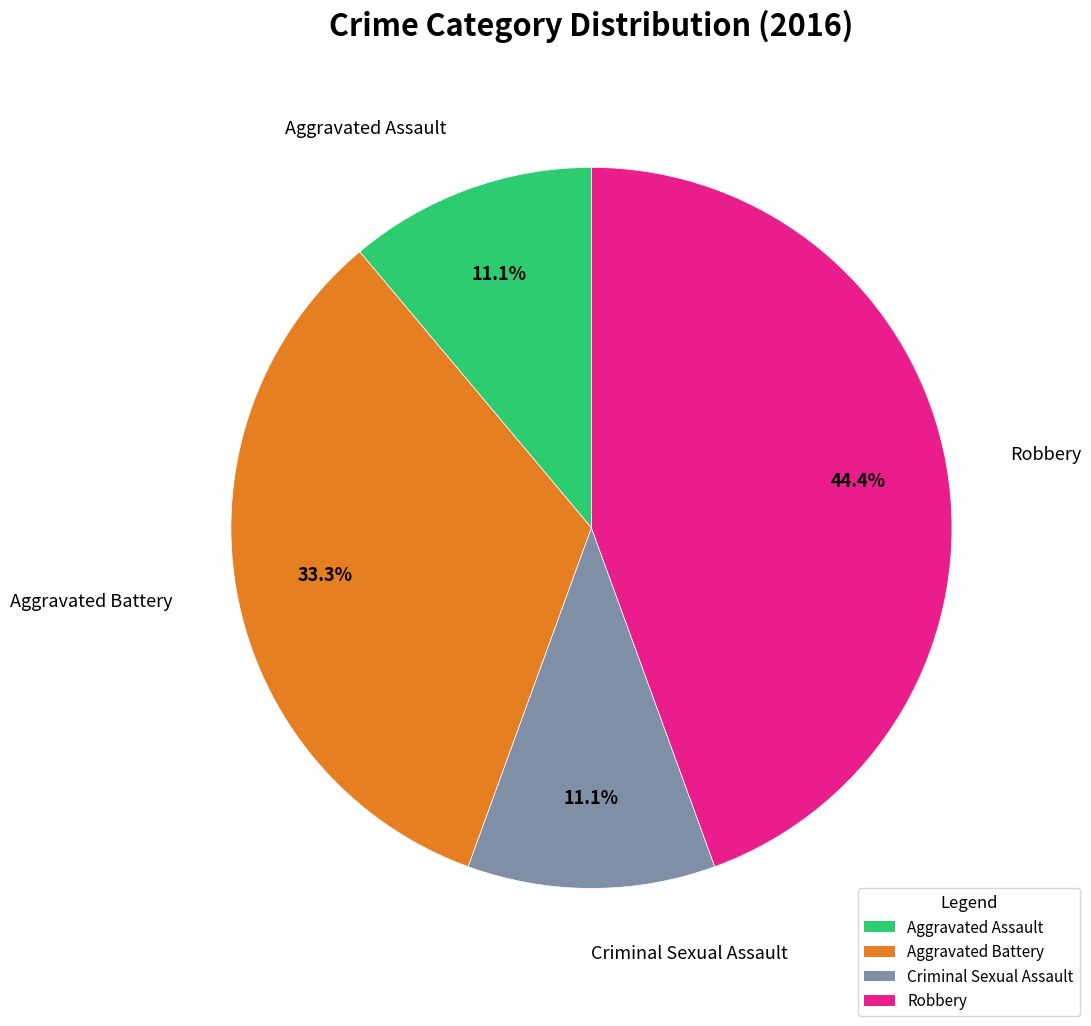

To the nearest percent, what is the average slice percentage?

25%